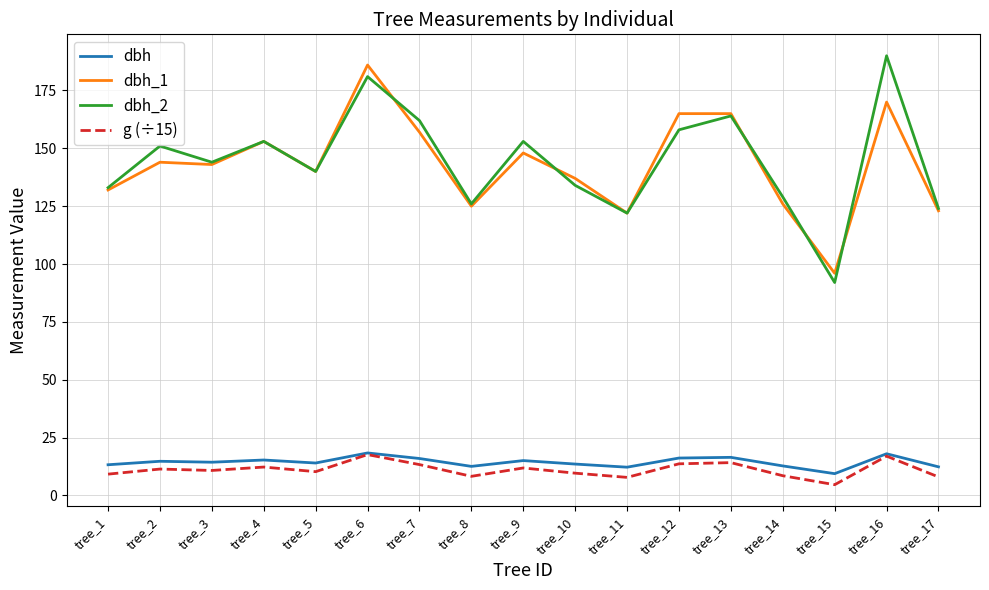

At which category is the sum across all series the highest?

tree_6